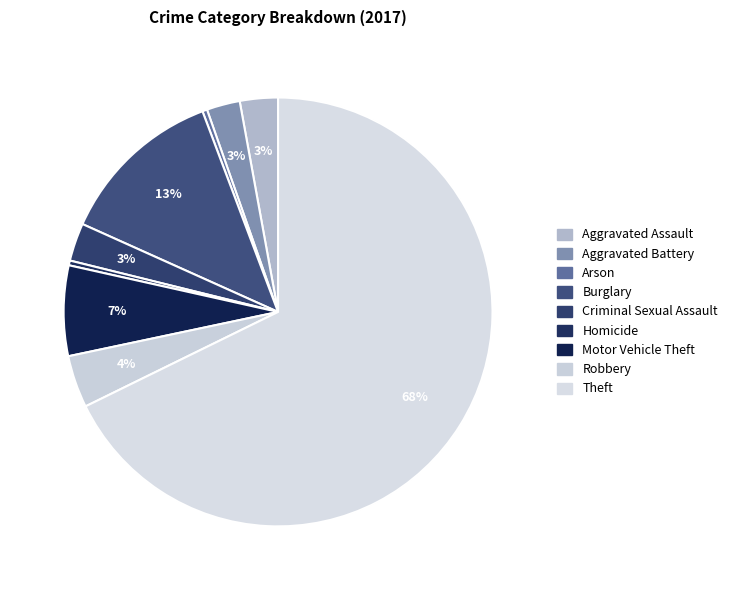

What is the smallest slice in the pie chart?

Arson